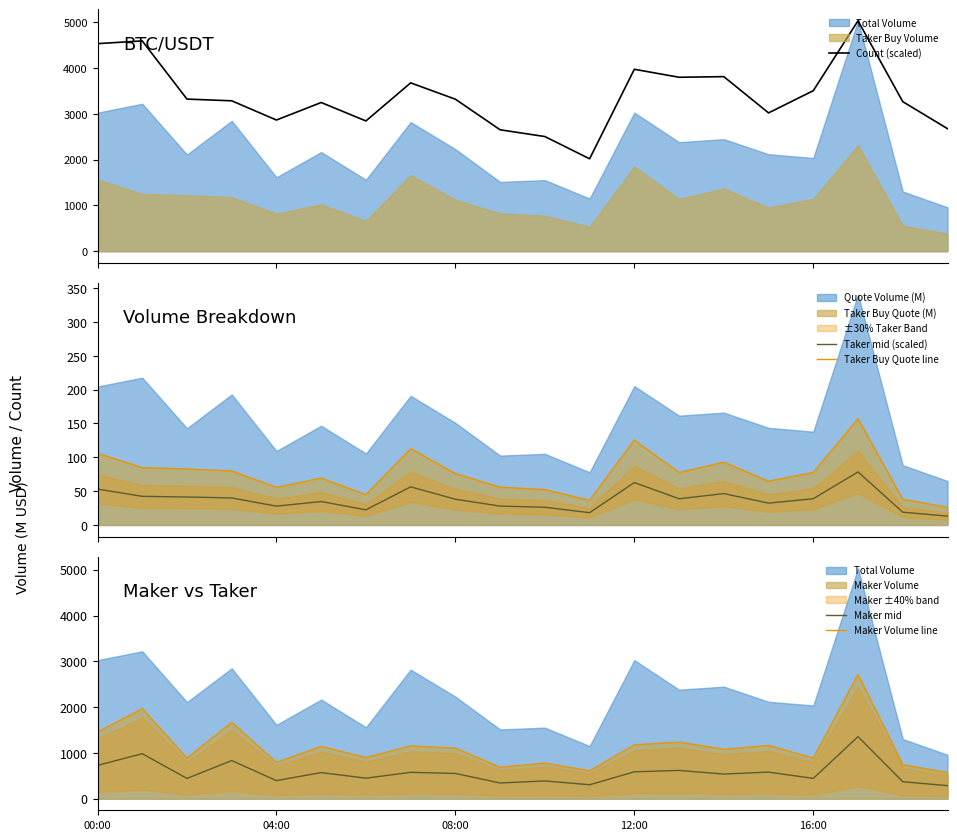

True or false: Count (scaled) has a value of 4301.0 at 18.

False